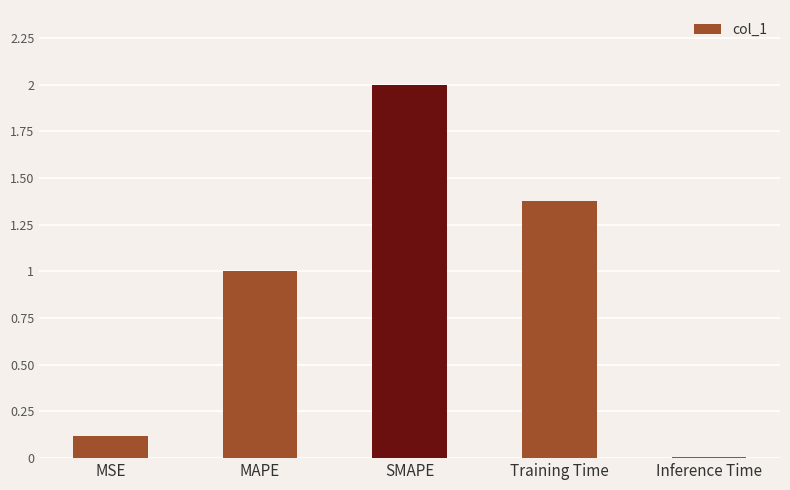

How many values exceed 1?

3